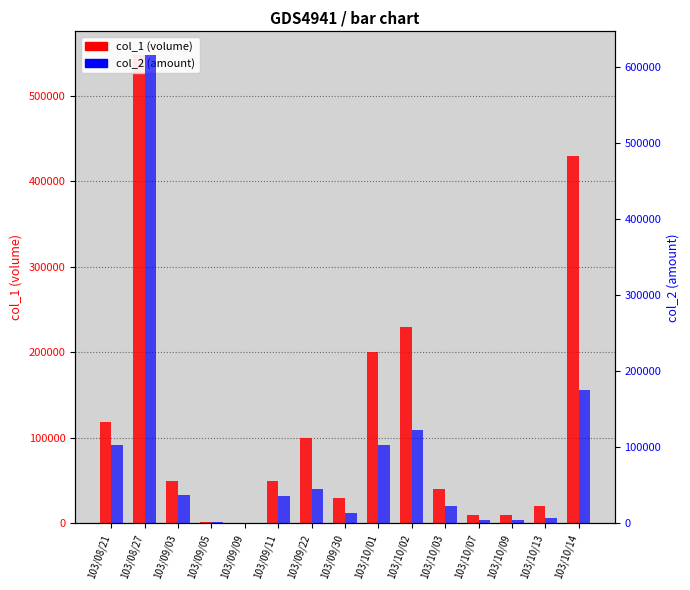

Reading left to right, transcribe all the data shown in this chart.

col_1 (volume): 103/08/21=119000	103/08/27=548000	103/09/03=50000	103/09/05=2000	103/09/09=1000	103/09/11=50000	103/09/22=100000	103/09/30=30000	103/10/01=200000	103/10/02=230000	103/10/03=40000	103/10/07=10000	103/10/09=10000	103/10/13=20000	103/10/14=430000
col_2 (amount): 103/08/21=103530	103/08/27=615970	103/09/03=38000	103/09/05=1760	103/09/09=750	103/09/11=35500	103/09/22=45000	103/09/30=14400	103/10/01=103600	103/10/02=122300	103/10/03=23400	103/10/07=4600	103/10/09=4200	103/10/13=6800	103/10/14=175700